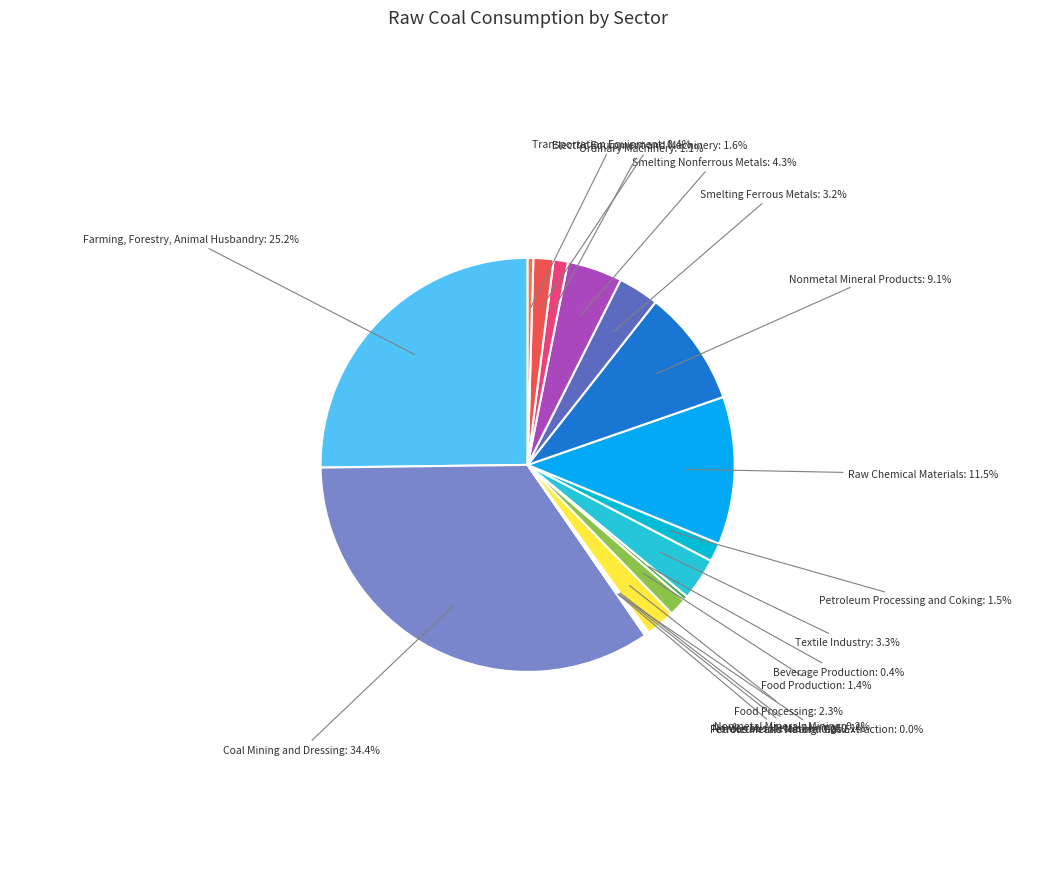

To the nearest percent, what is the combined percentage of Food Processing and Petroleum Processing and Coking?

4%